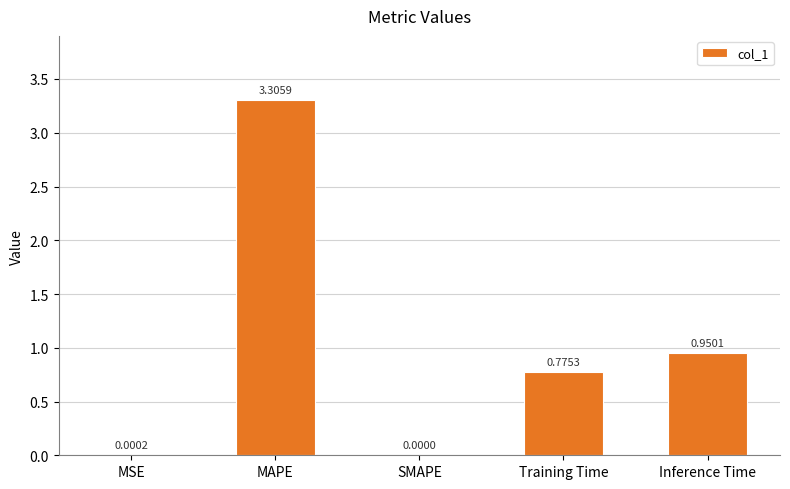

What is the sum of the values at MAPE and SMAPE?

3.3